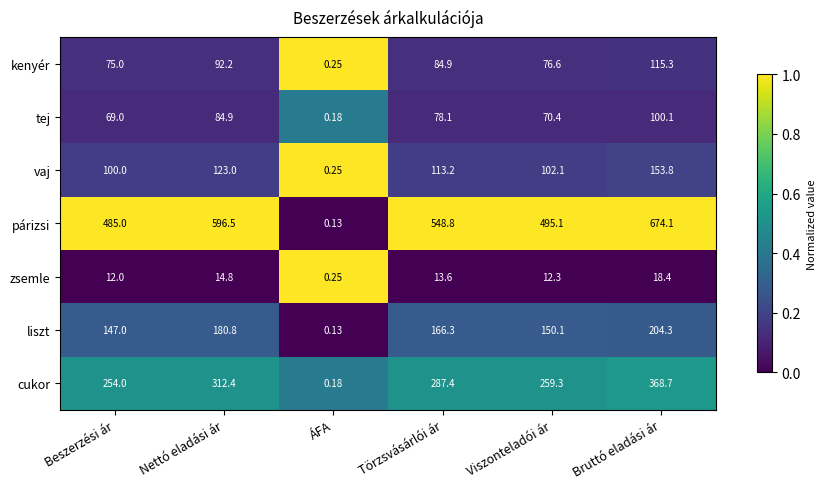

Rank the categories by vaj value from highest to lowest.

Bruttó eladási ár, Nettó eladási ár, Törzsvásárlói ár, Viszonteladói ár, Beszerzési ár, ÁFA